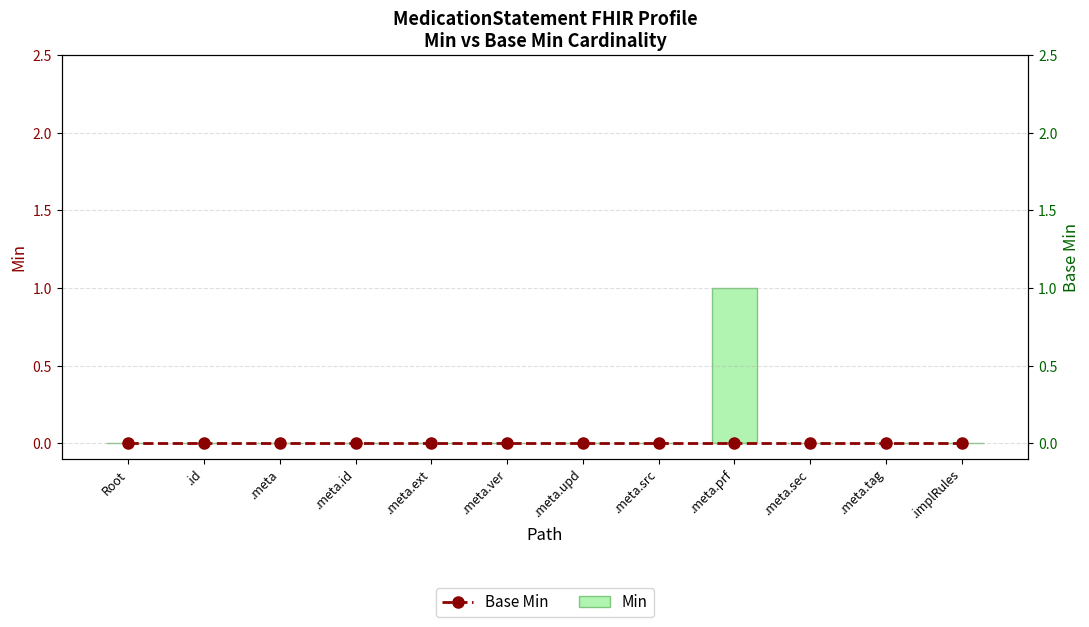

What is the maximum value shown in the chart?

1